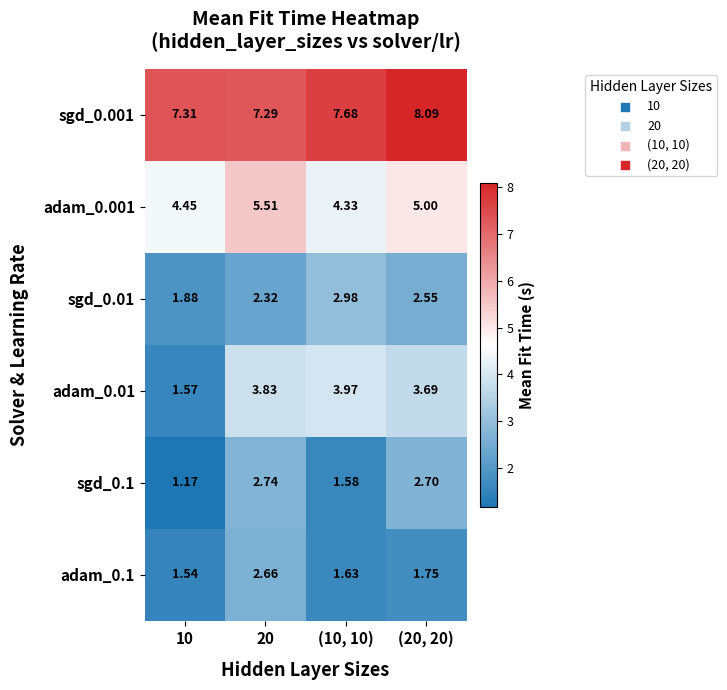

At how many categories does at least one series exceed 2?

4